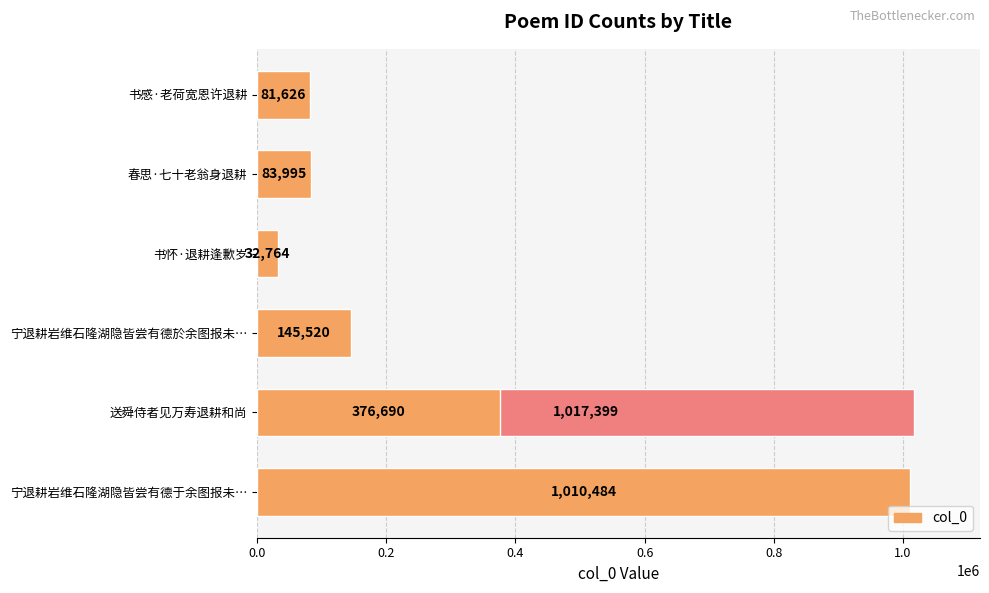

Does the chart contain any negative values?

No